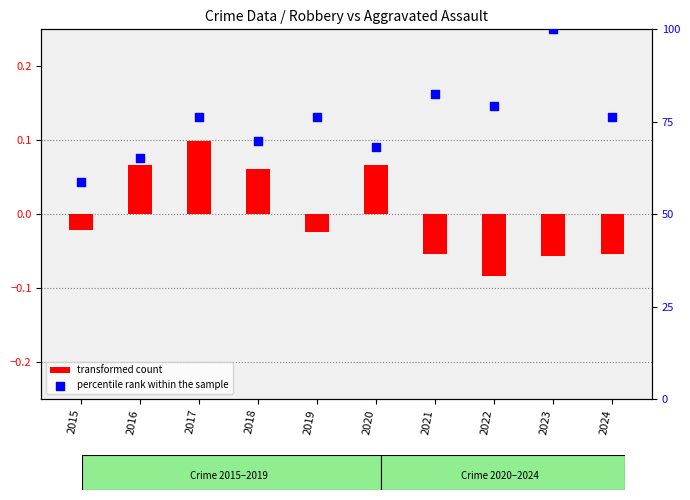

Which series has the largest total across all categories?

percentile rank within the sample